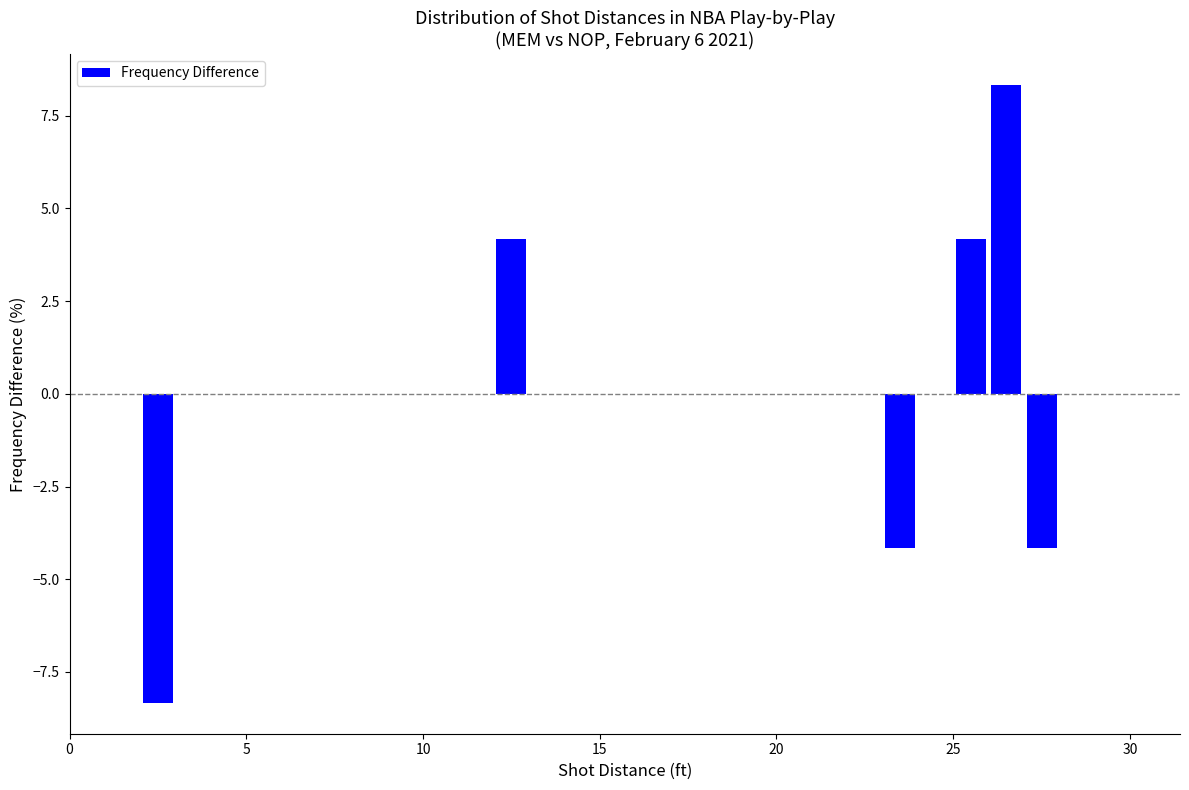

Read against the x-axis, roughly where is the centre of the tallest bar?

26.5